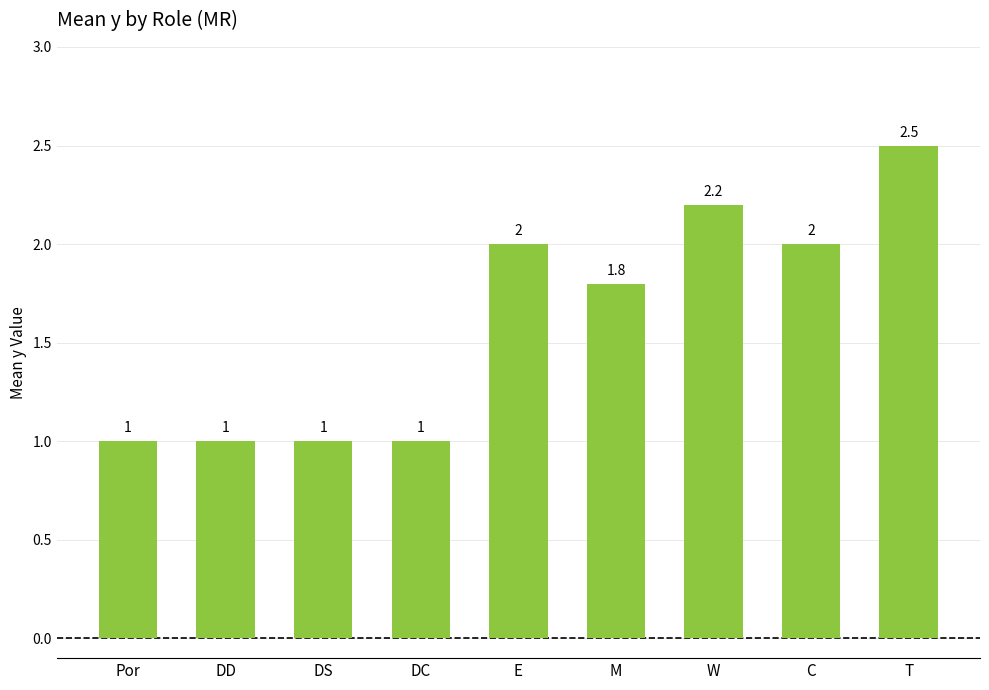

What is the value of the 5th bar from the left?

2.0